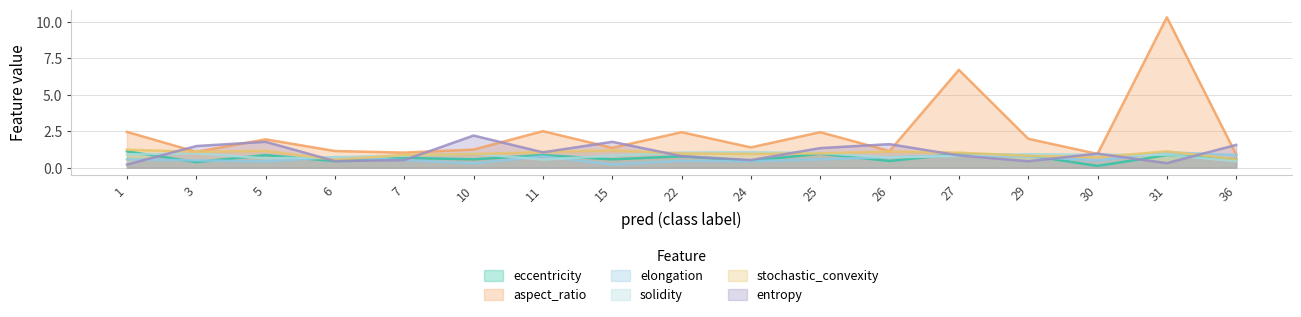

True or false: stochastic_convexity and solidity intersect in this chart.

True